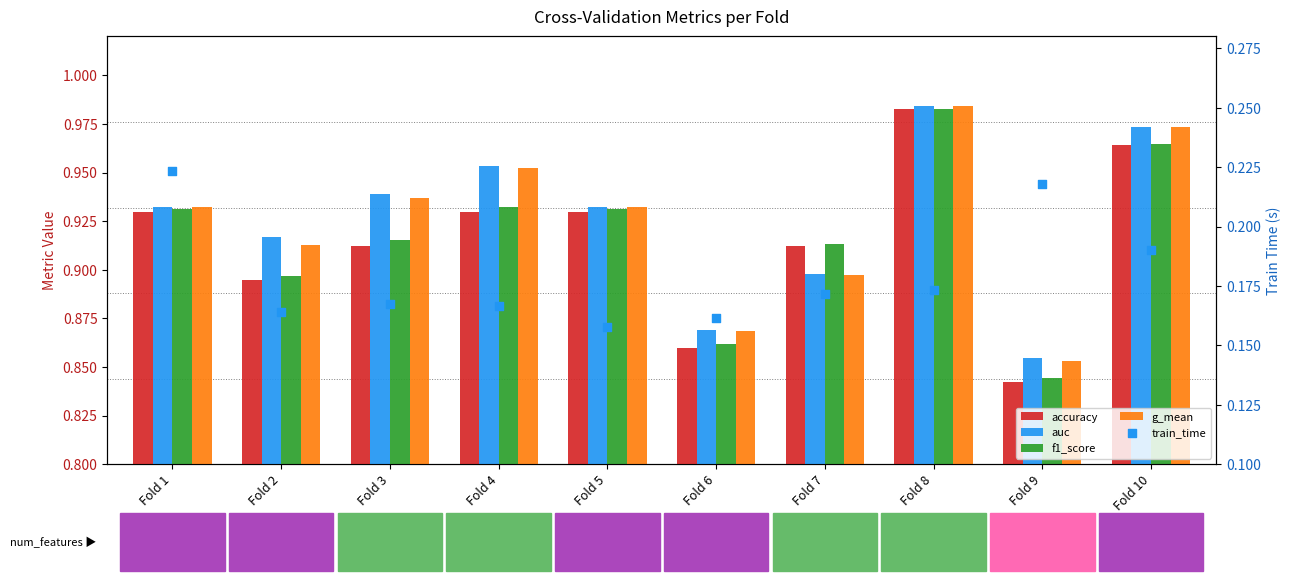

Which series has the widest spread of Y values?

accuracy